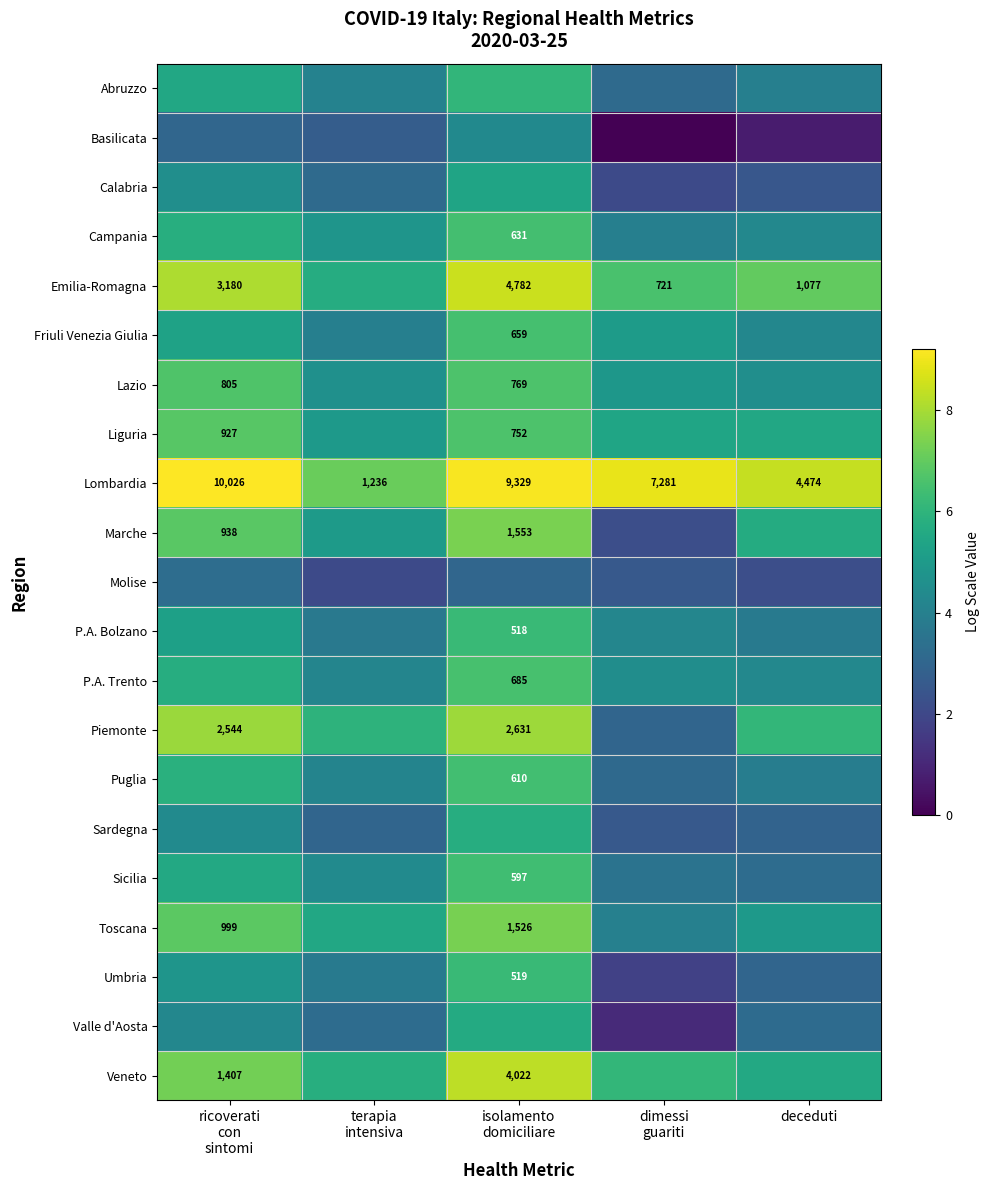

True or false: Veneto has a value of 7.2 at ricoverati con sintomi.

True